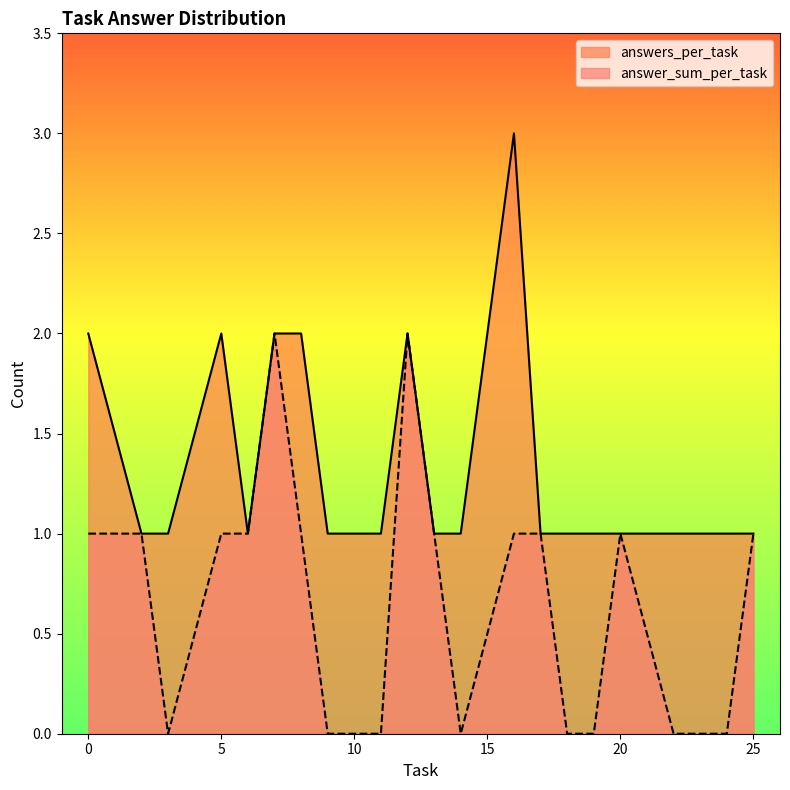

At 24, list the series in order from smallest to largest.

answer_sum_per_task, answers_per_task